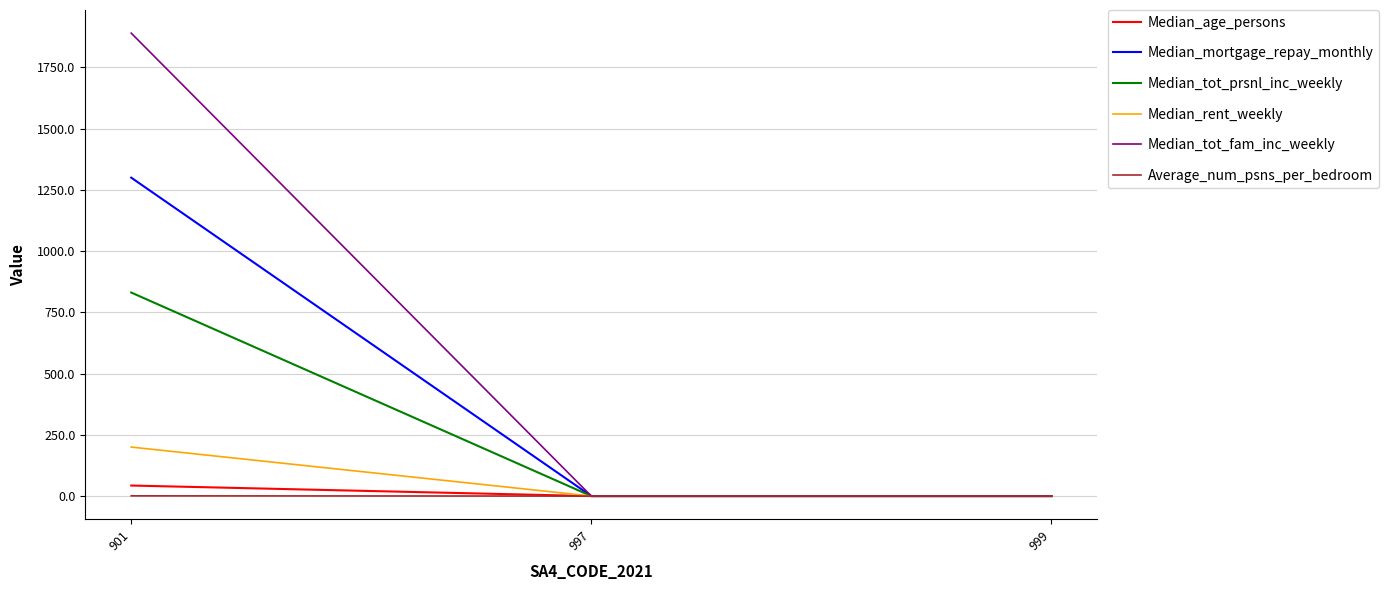

Which series has the largest total across all categories?

Median_tot_fam_inc_weekly